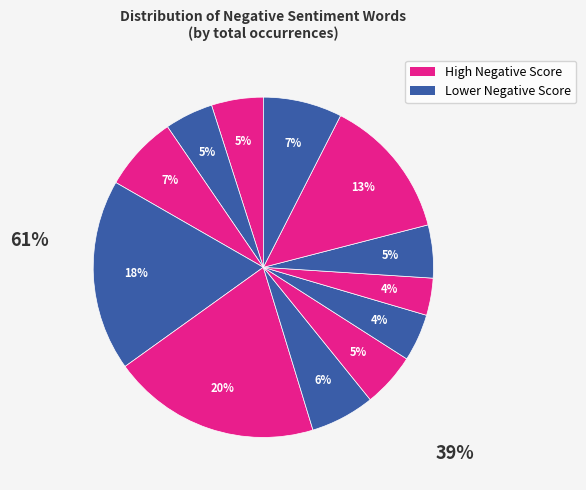

How many segments does this pie chart have?

12